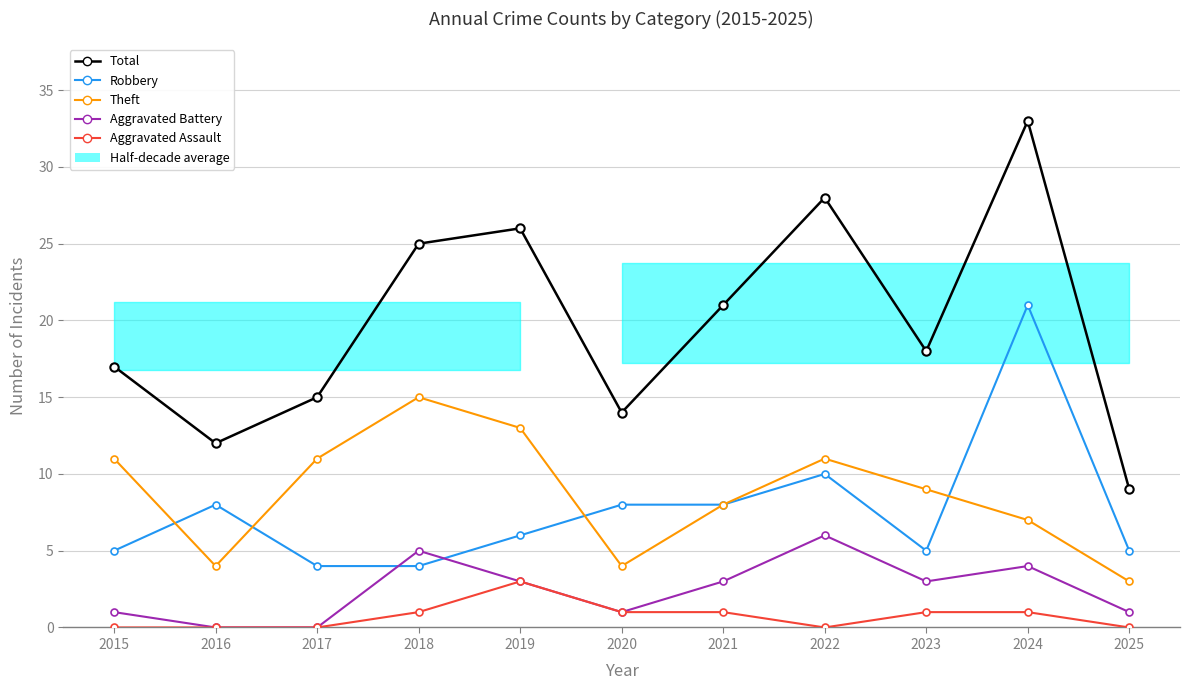

Is the value of Total at 2025 greater than the value of Aggravated Assault at 2017?

Yes